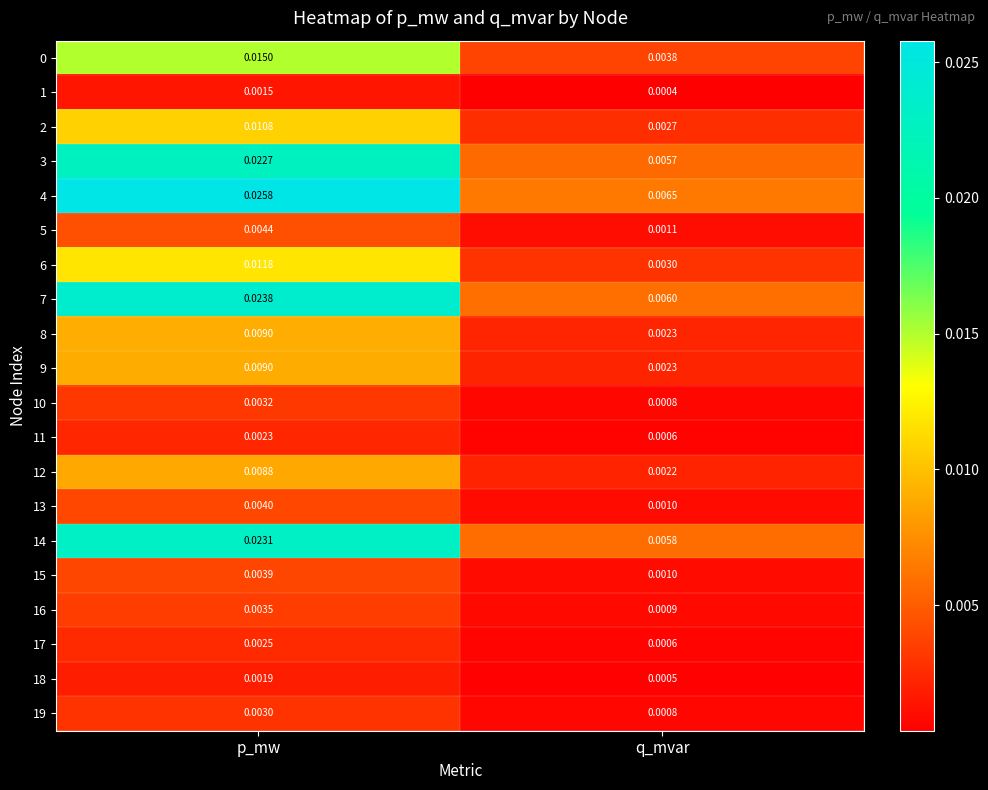

List the labels in order of 15 value, largest first.

p_mw, q_mvar